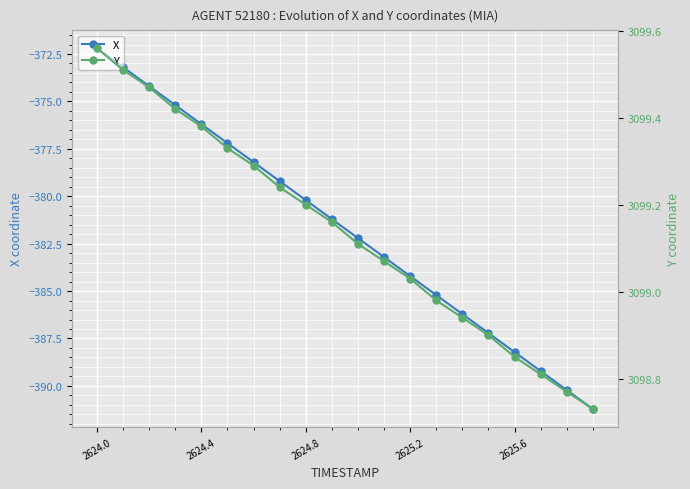

True or false: X and Y intersect in this chart.

False